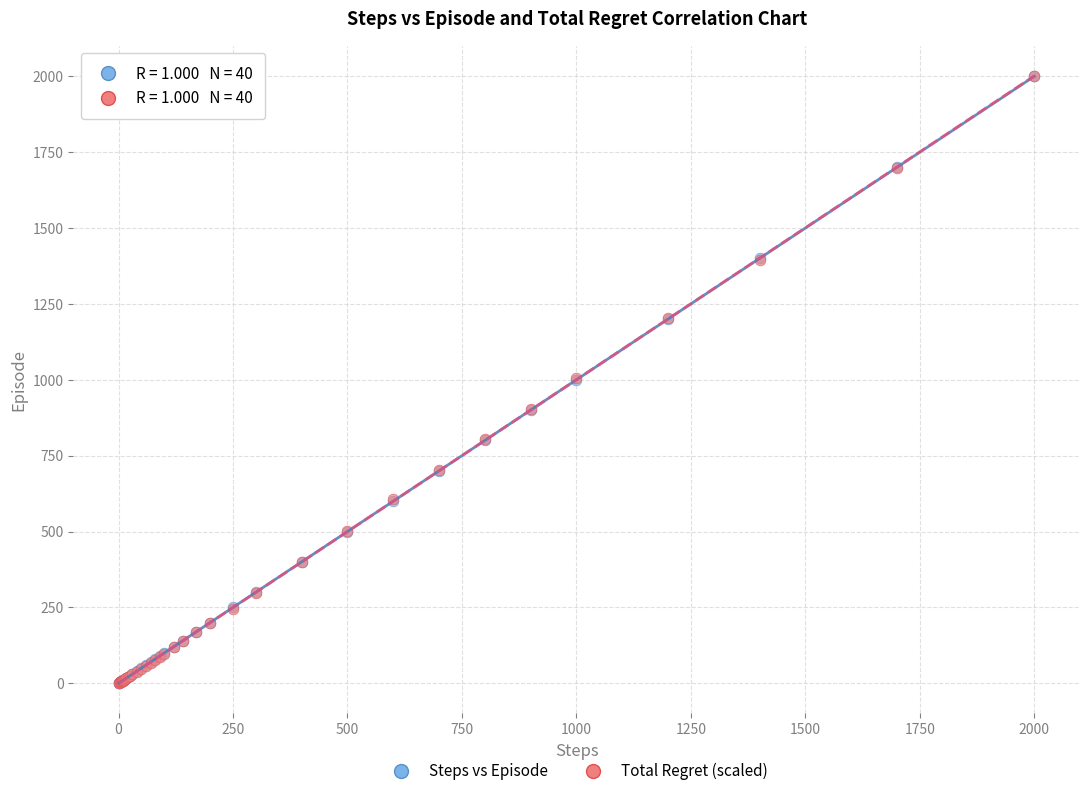

What are all the series names shown in the legend?

Steps vs Episode, Total Regret (scaled)